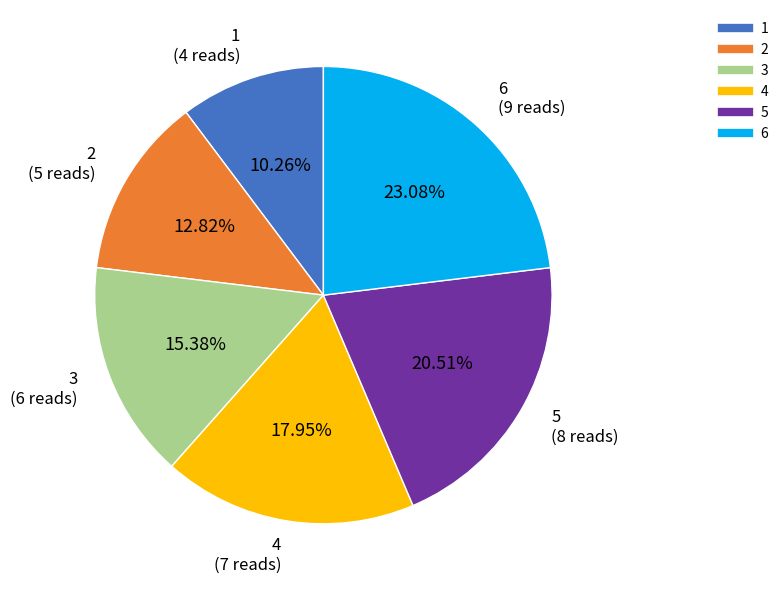

Which category has the smallest portion of the pie?

1